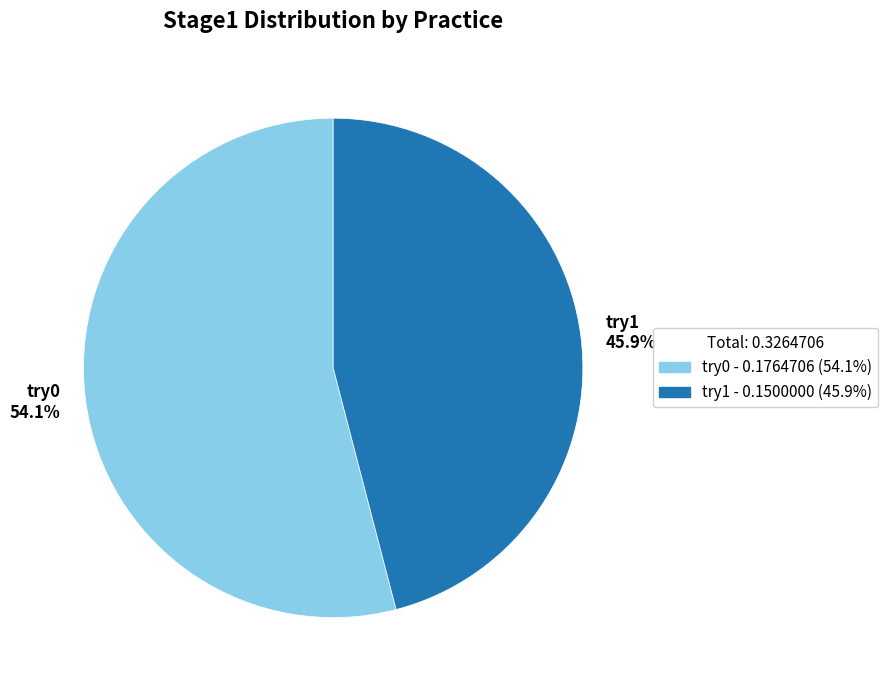

To the nearest percent, what portion does try1 represent?

46%